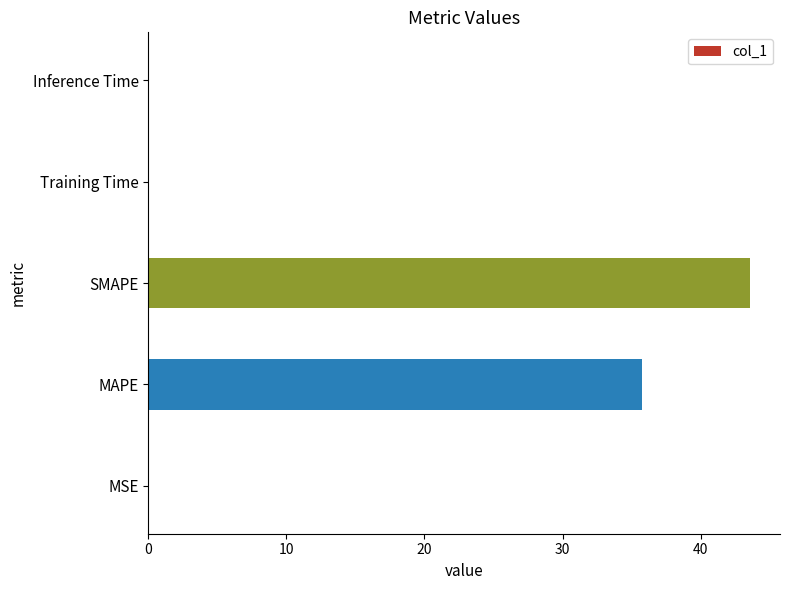

Between Training Time and MAPE, which is larger?

MAPE